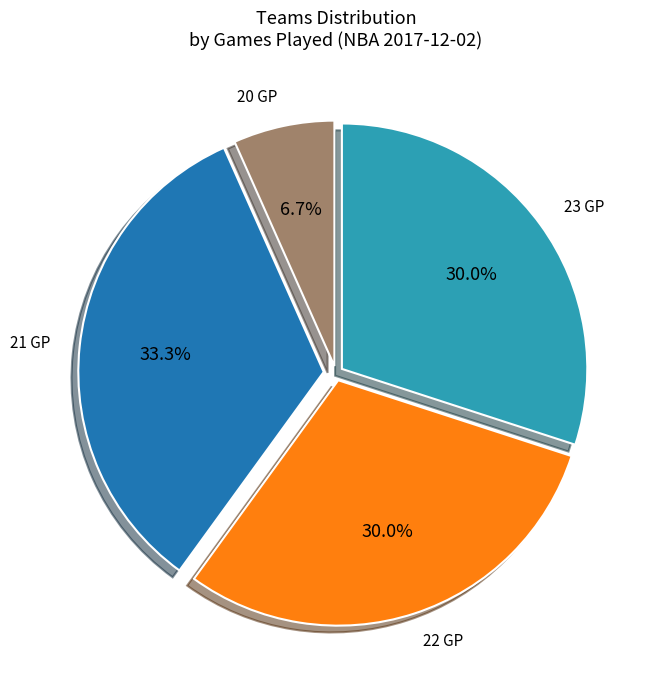

Is it true that 20 GP is 1% of the pie?

False